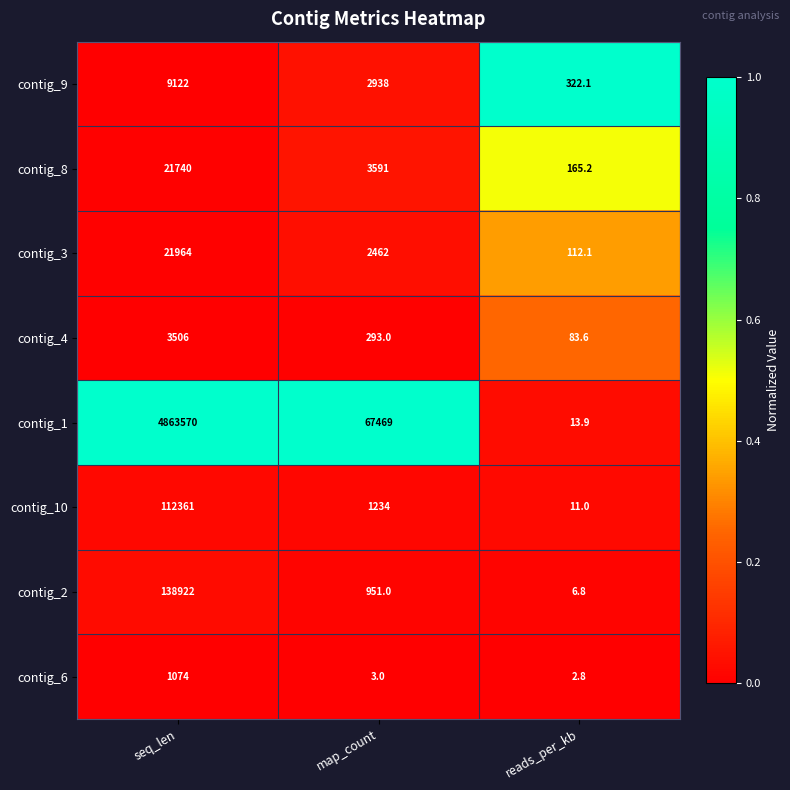

Count the number of categories in the chart.

3